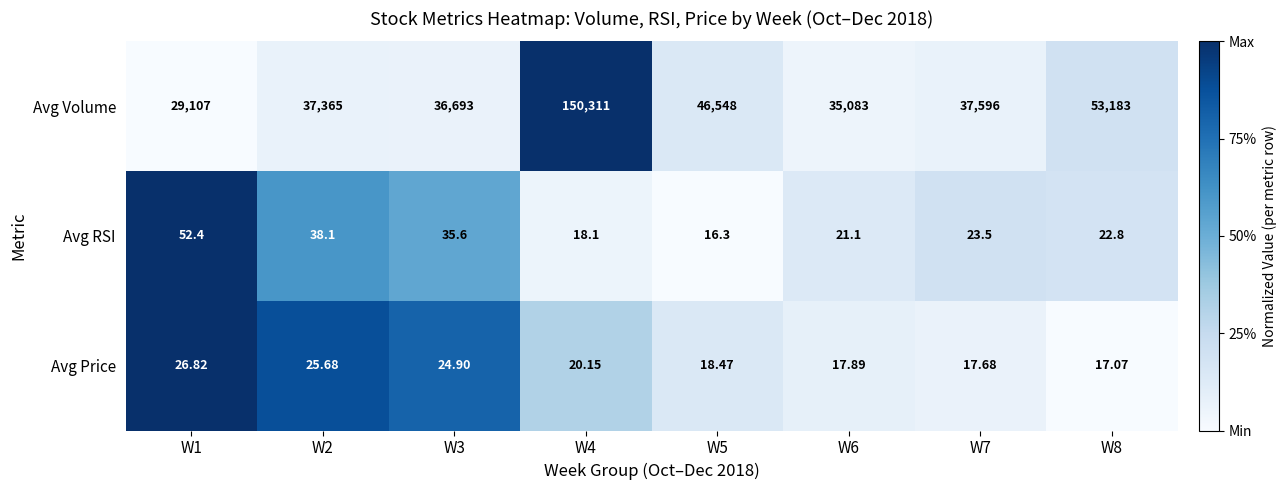

At which category is the sum across all series the highest?

W4